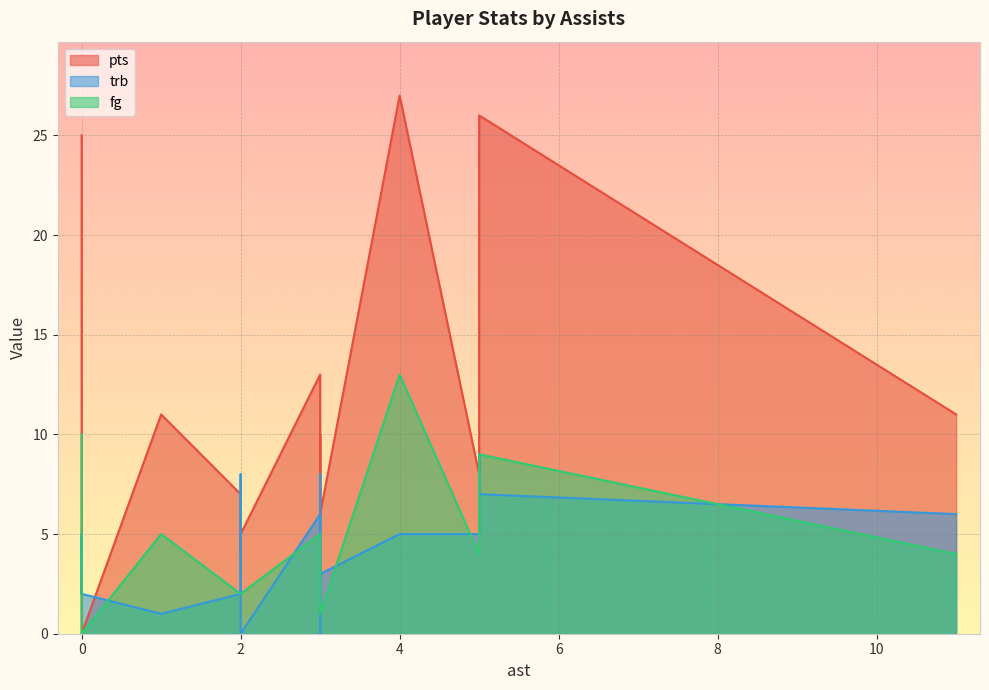

True or false: pts and fg cross at least once.

False